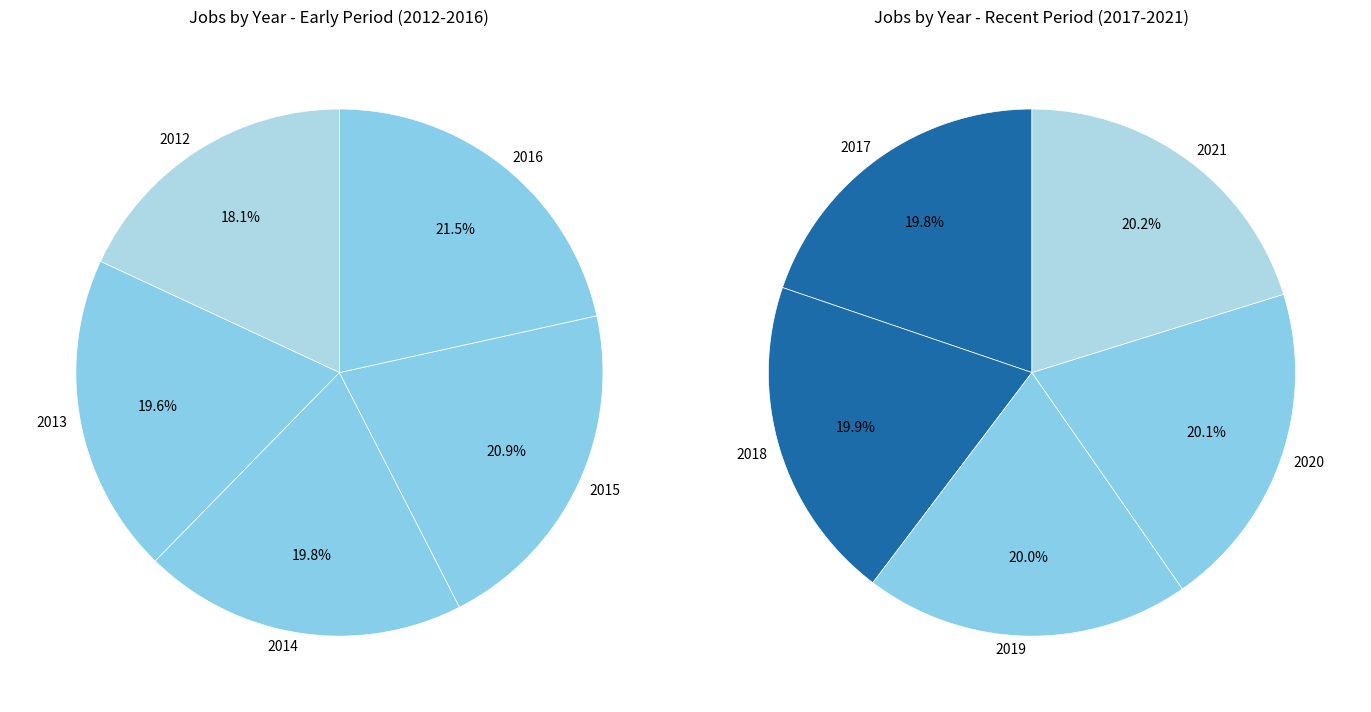

To the nearest percent, what percentage of the pie is 2012?

9%